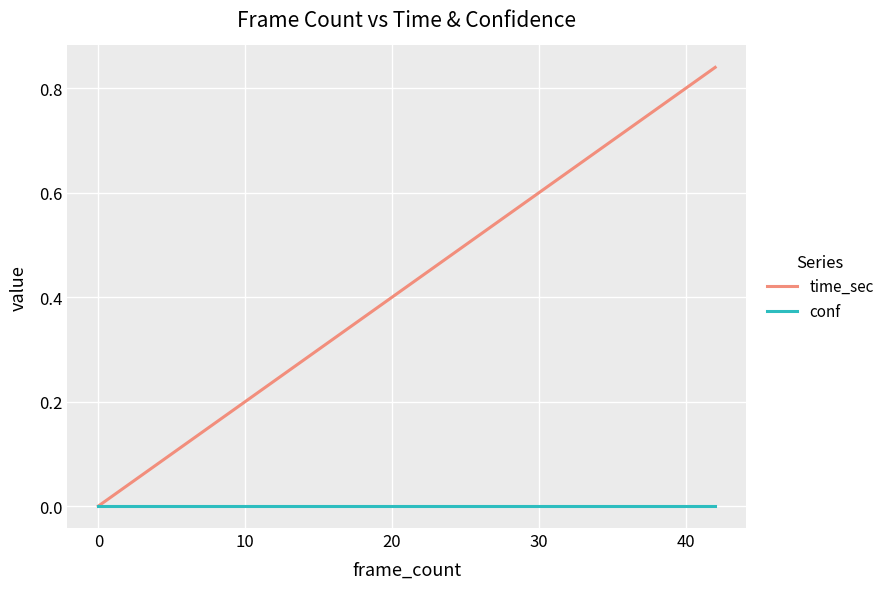

Rank the series by their maximum value, from lowest to highest.

conf, time_sec